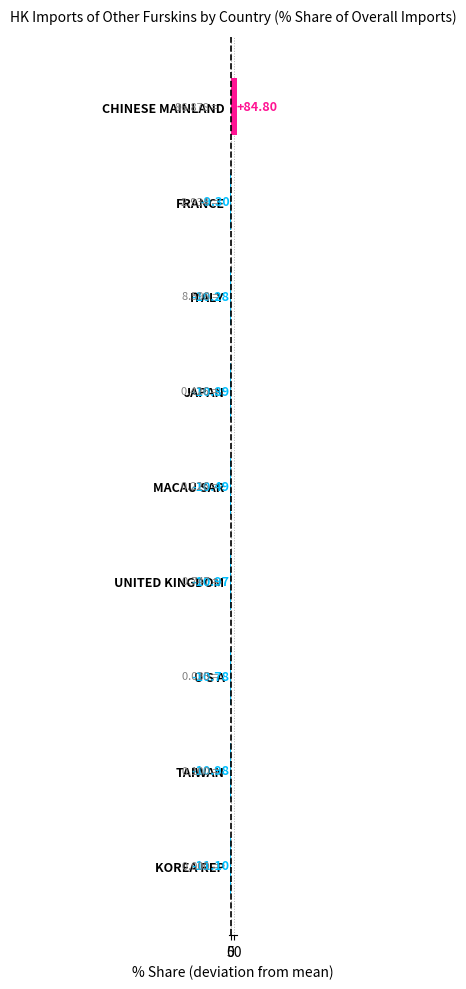

How many positive values are there?

1